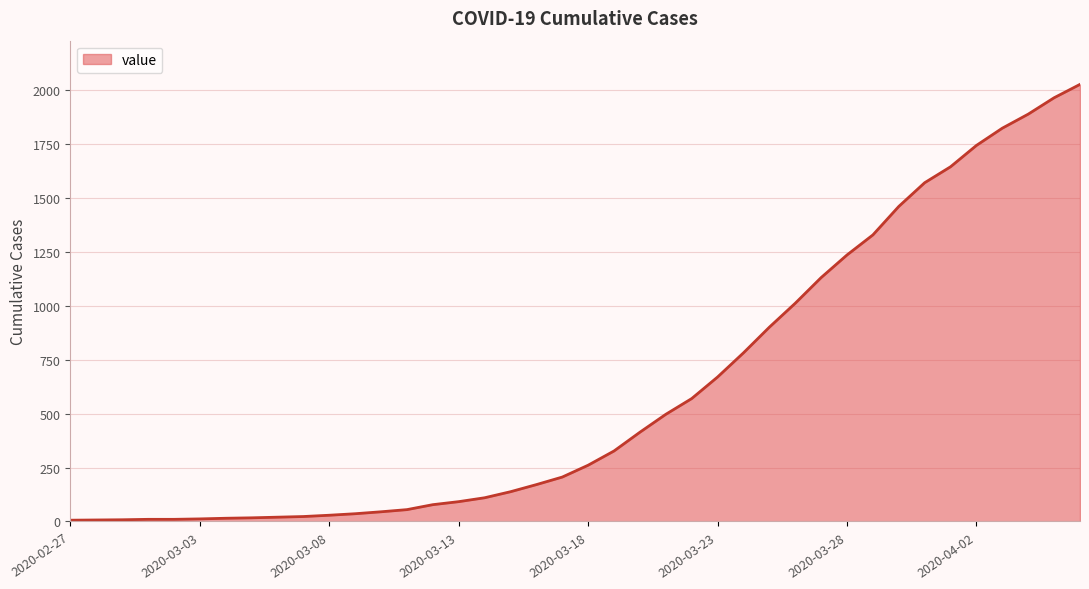

What is the difference between the maximum and minimum values?

2021